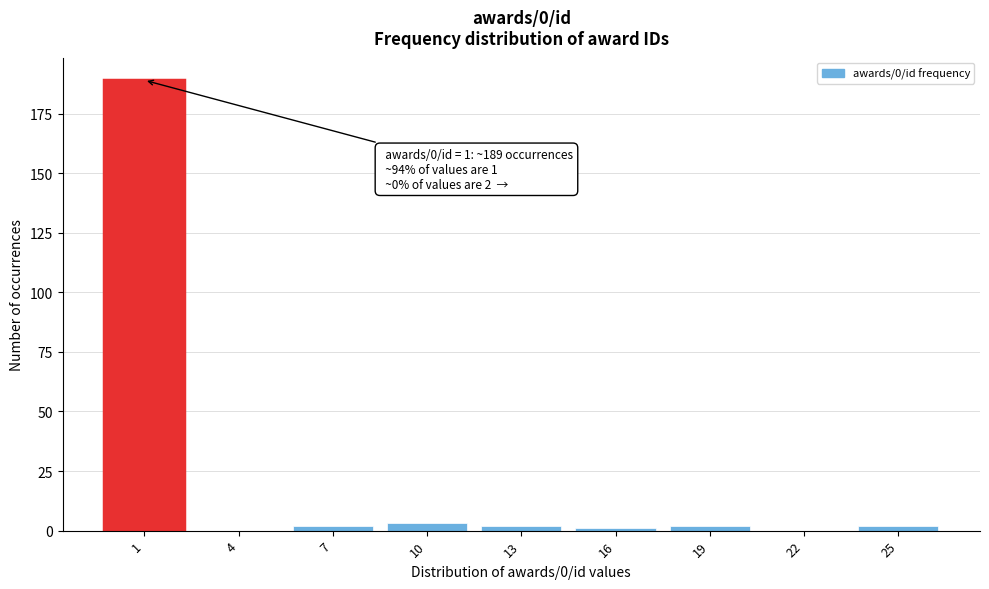

Reading left to right, extract all data points from this chart.

1=189	4=0	7=2	10=3	13=2	16=1	19=2	22=0	25=2